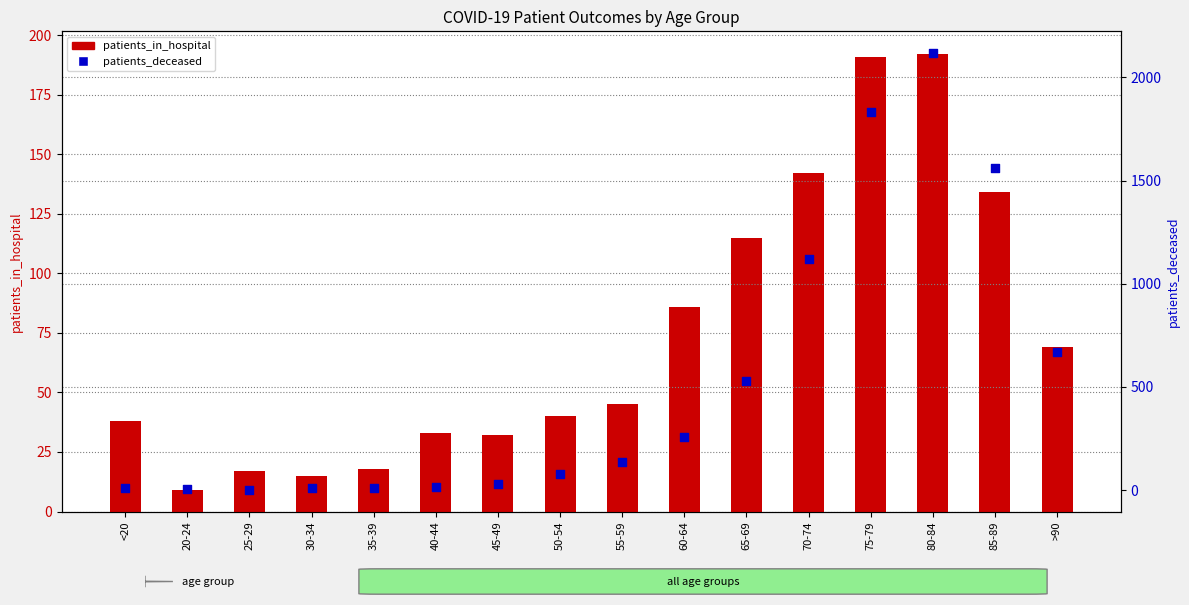

Which series has the widest spread of Y values?

patients_deceased